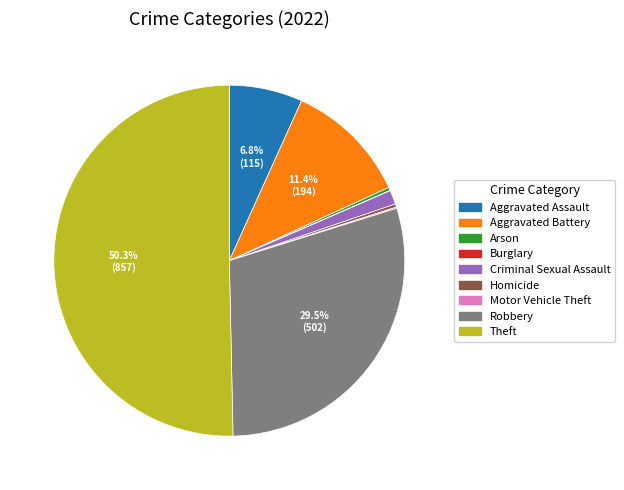

Is it true that Theft is 56% of the pie?

False